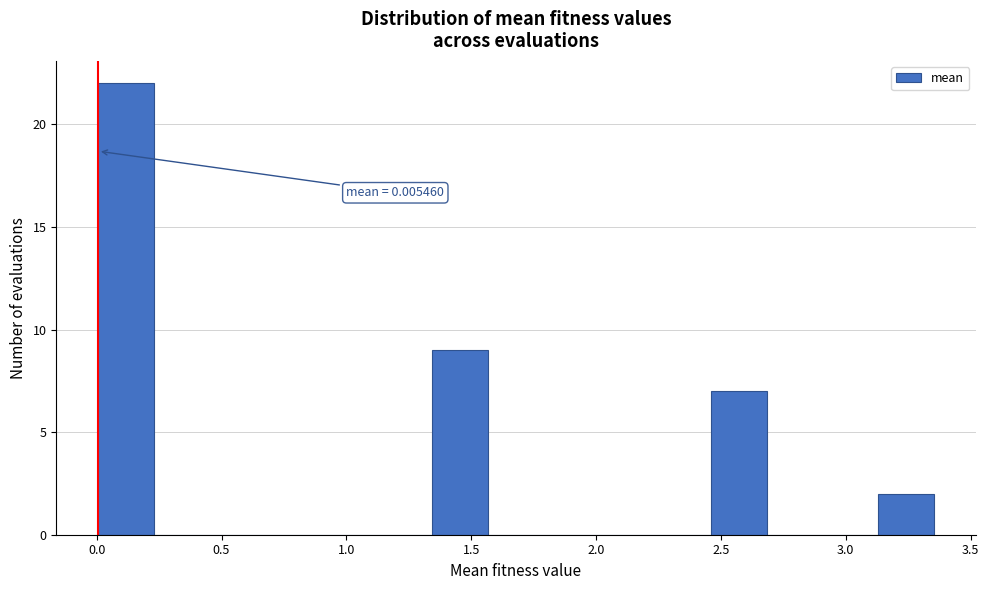

Over which range of the x-axis is the bar tallest?

0.00 to 0.25